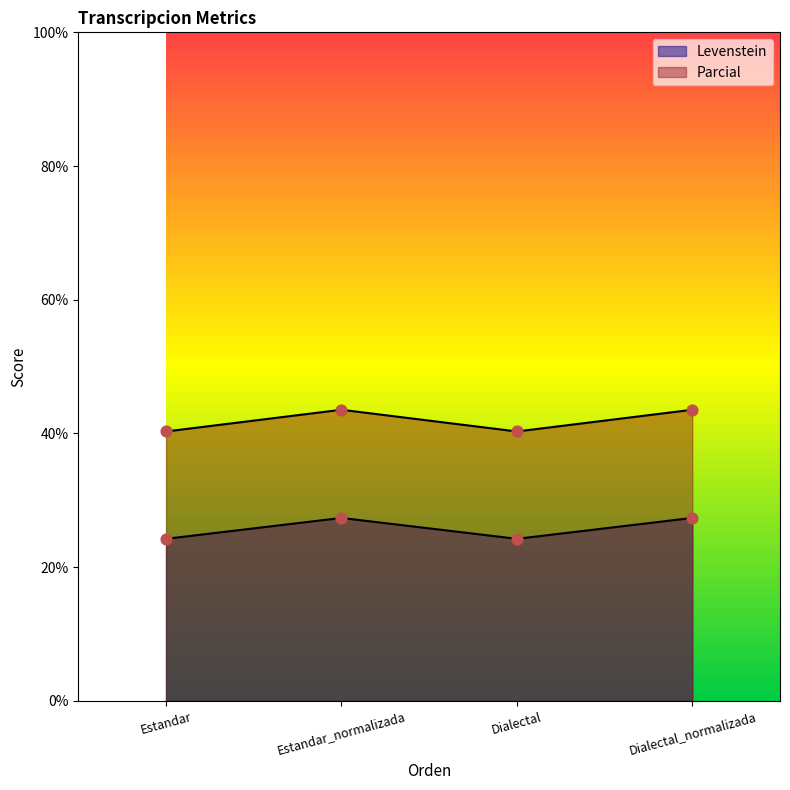

Is the value of Parcial at Dialectal_normalizada greater than the value of Levenstein at Dialectal_normalizada?

Yes